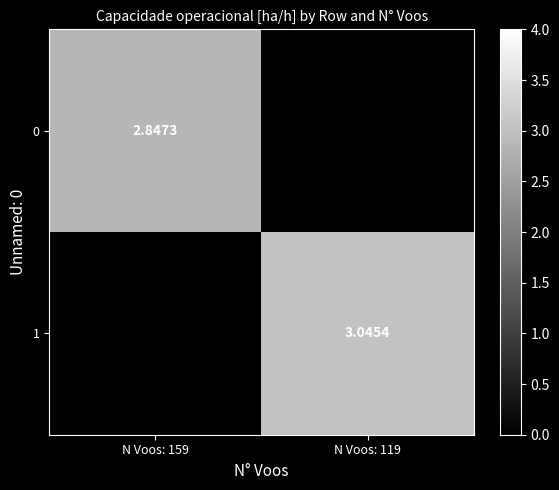

Is the value of 0 at N Voos: 159 greater than the value of 1 at N Voos: 119?

No